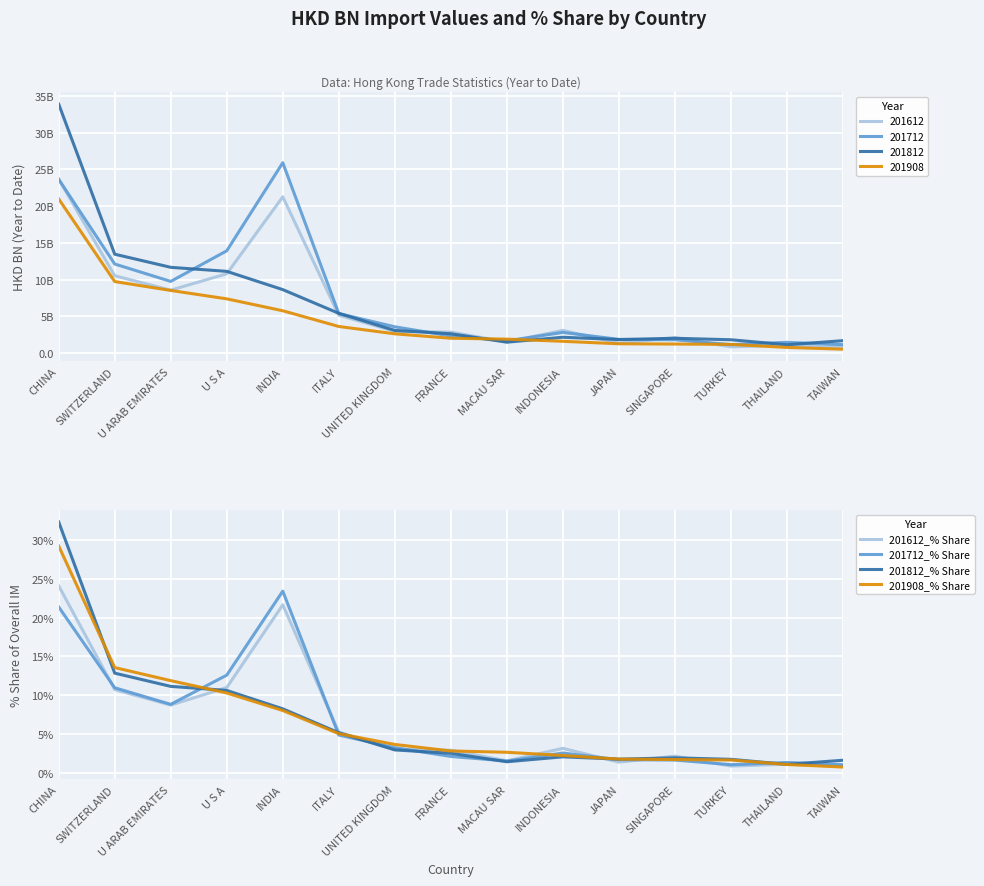

How many interior local valleys does the 201612_% Share series have?

4